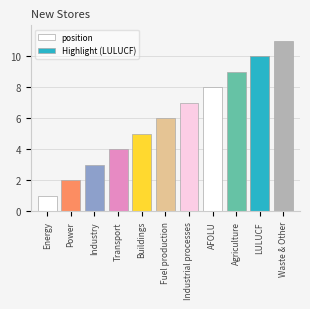

What is the value of the 11th bar from the left?

11